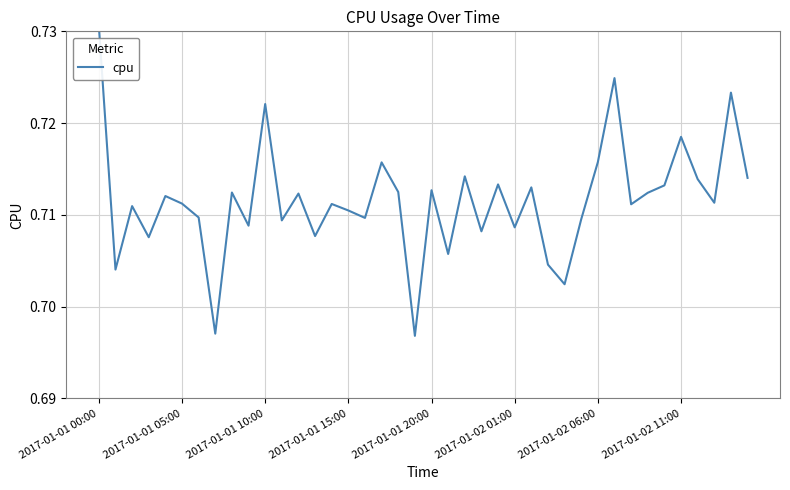

Which label corresponds to the smallest value in the chart?

19